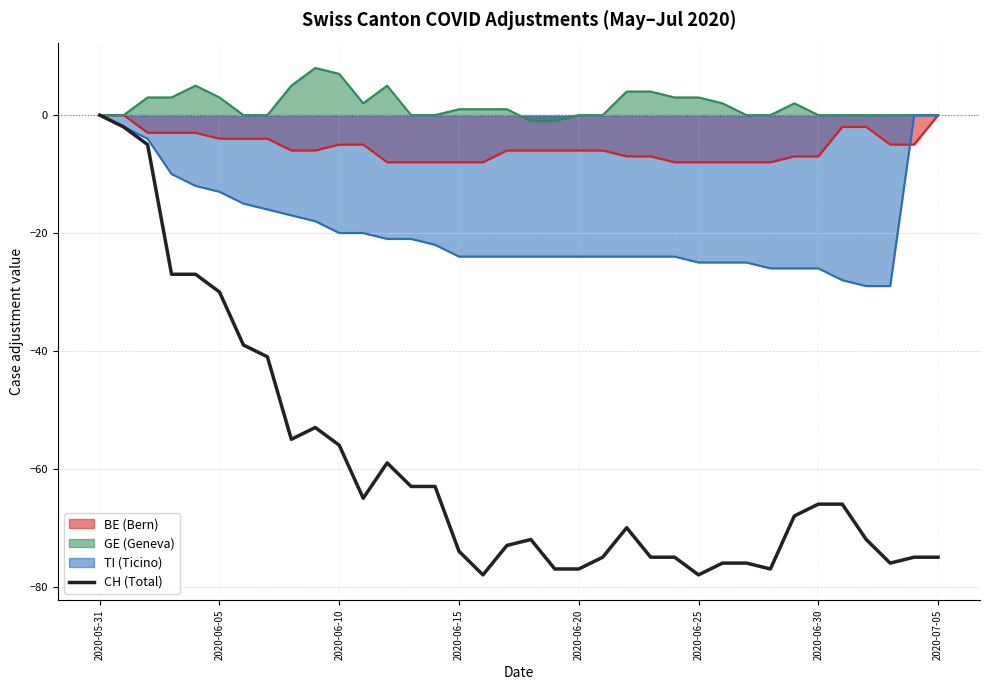

What is the minimum value for TI (Ticino)?

-29